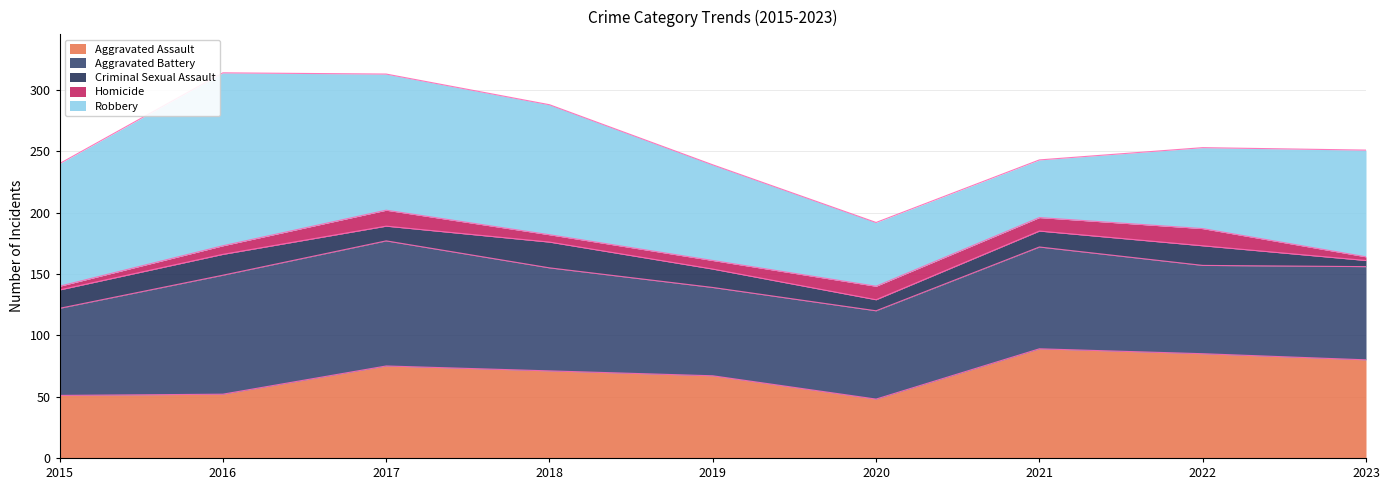

What is the highest value of the Aggravated Assault series?

89